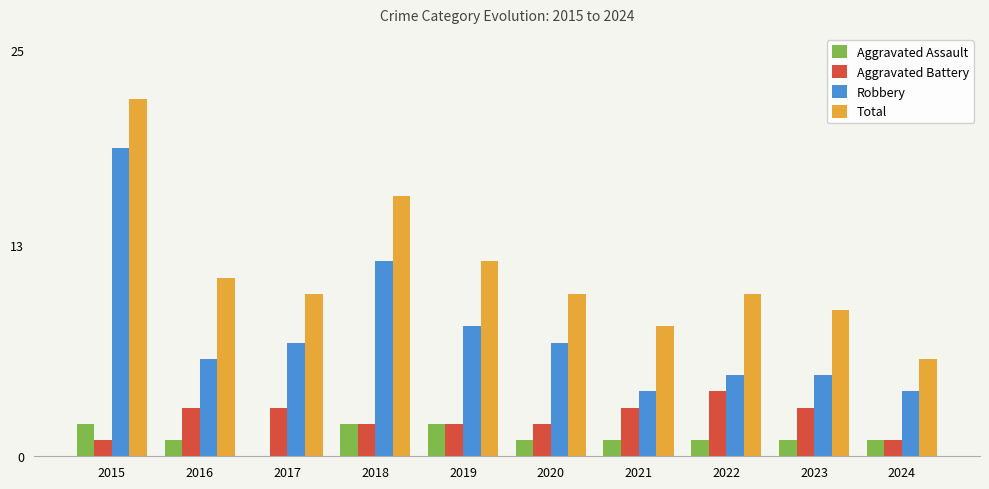

The Aggravated Battery series shows 2 at 2018. True or false?

True